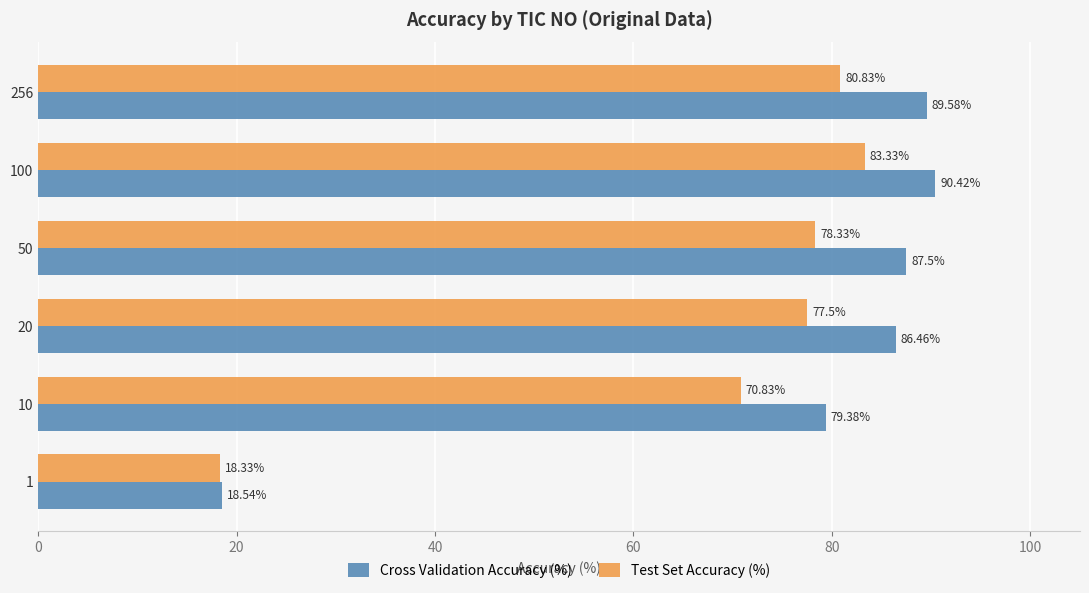

List the labels in order of Test Set Accuracy (%) value, smallest first.

1, 10, 20, 50, 256, 100